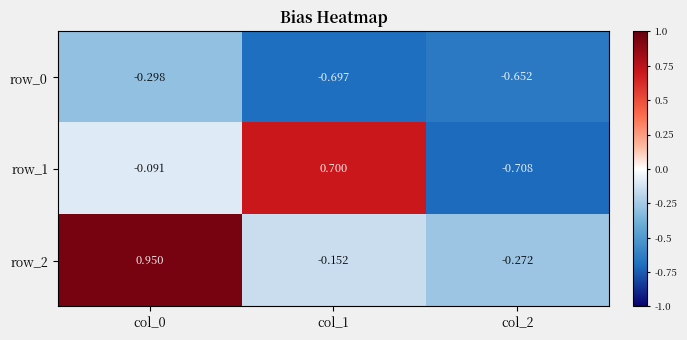

Is the value of row_0 at col_1 greater than the value of row_1 at col_1?

No